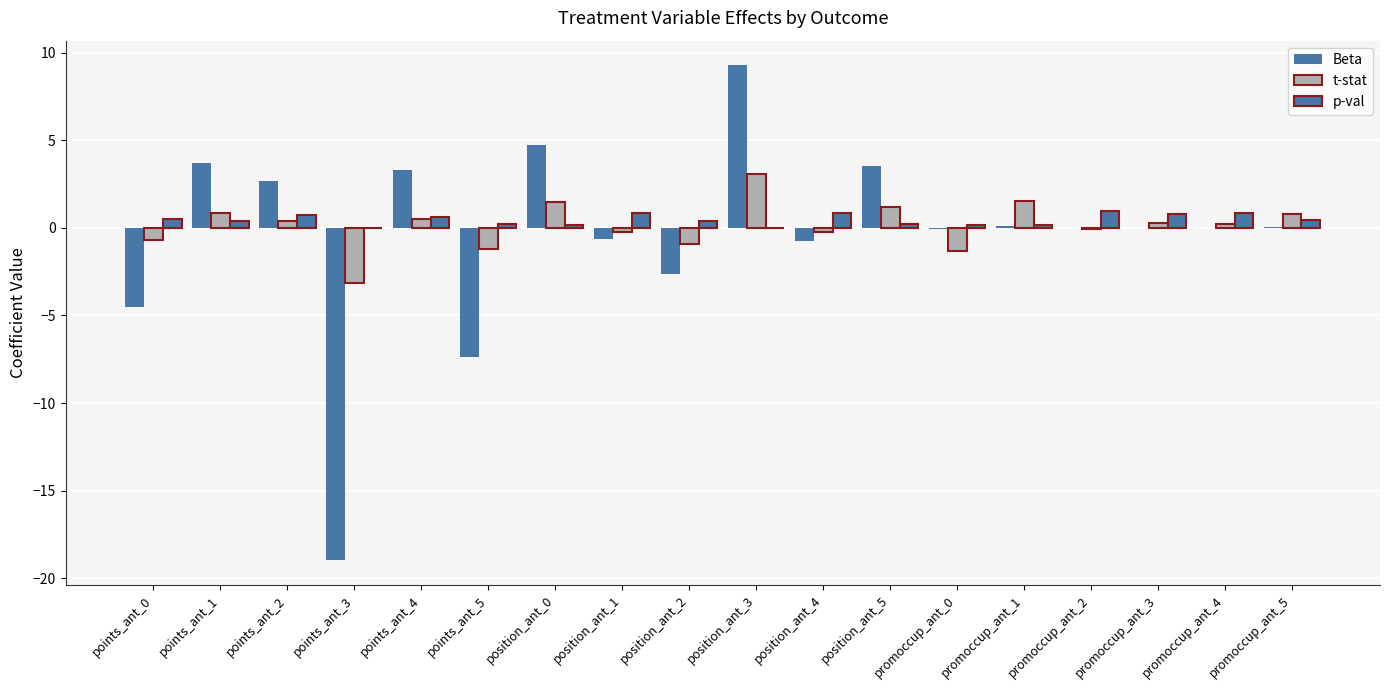

Count the number of categories in the chart.

18